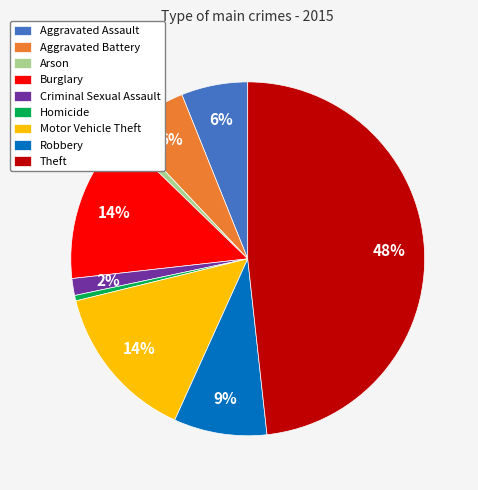

To the nearest percent, what is the average slice percentage?

11%